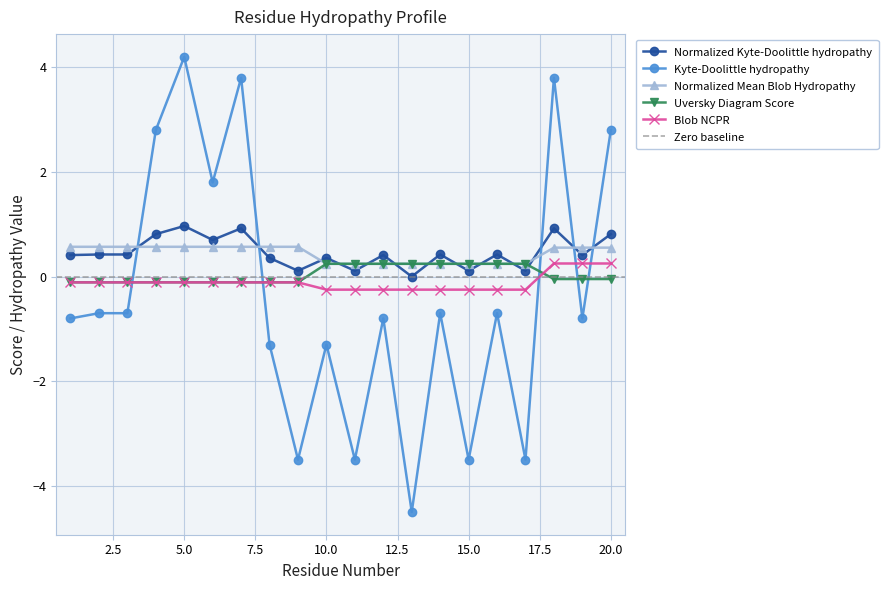

How many times do Normalized Mean Blob Hydropathy and Kyte-Doolittle hydropathy cross each other?

5